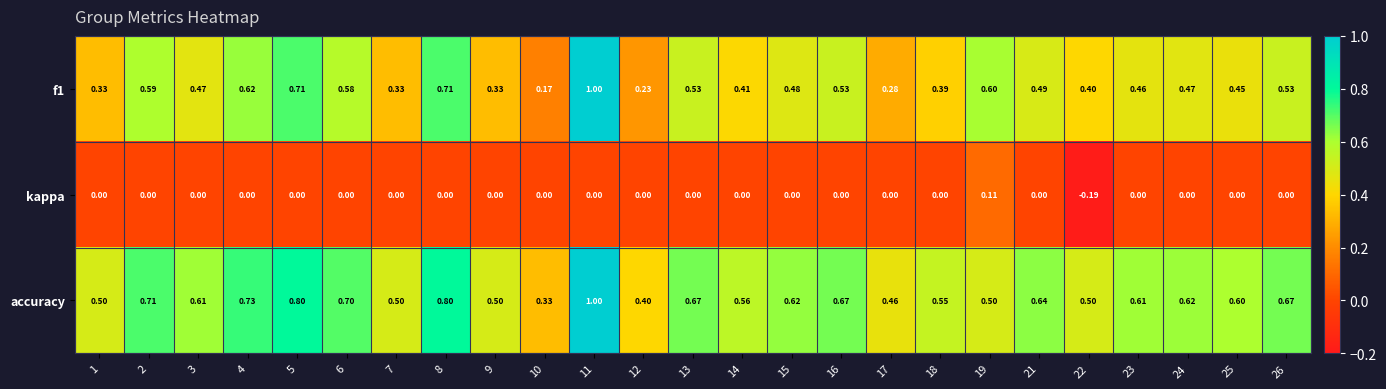

Which series has the largest total across all categories?

accuracy